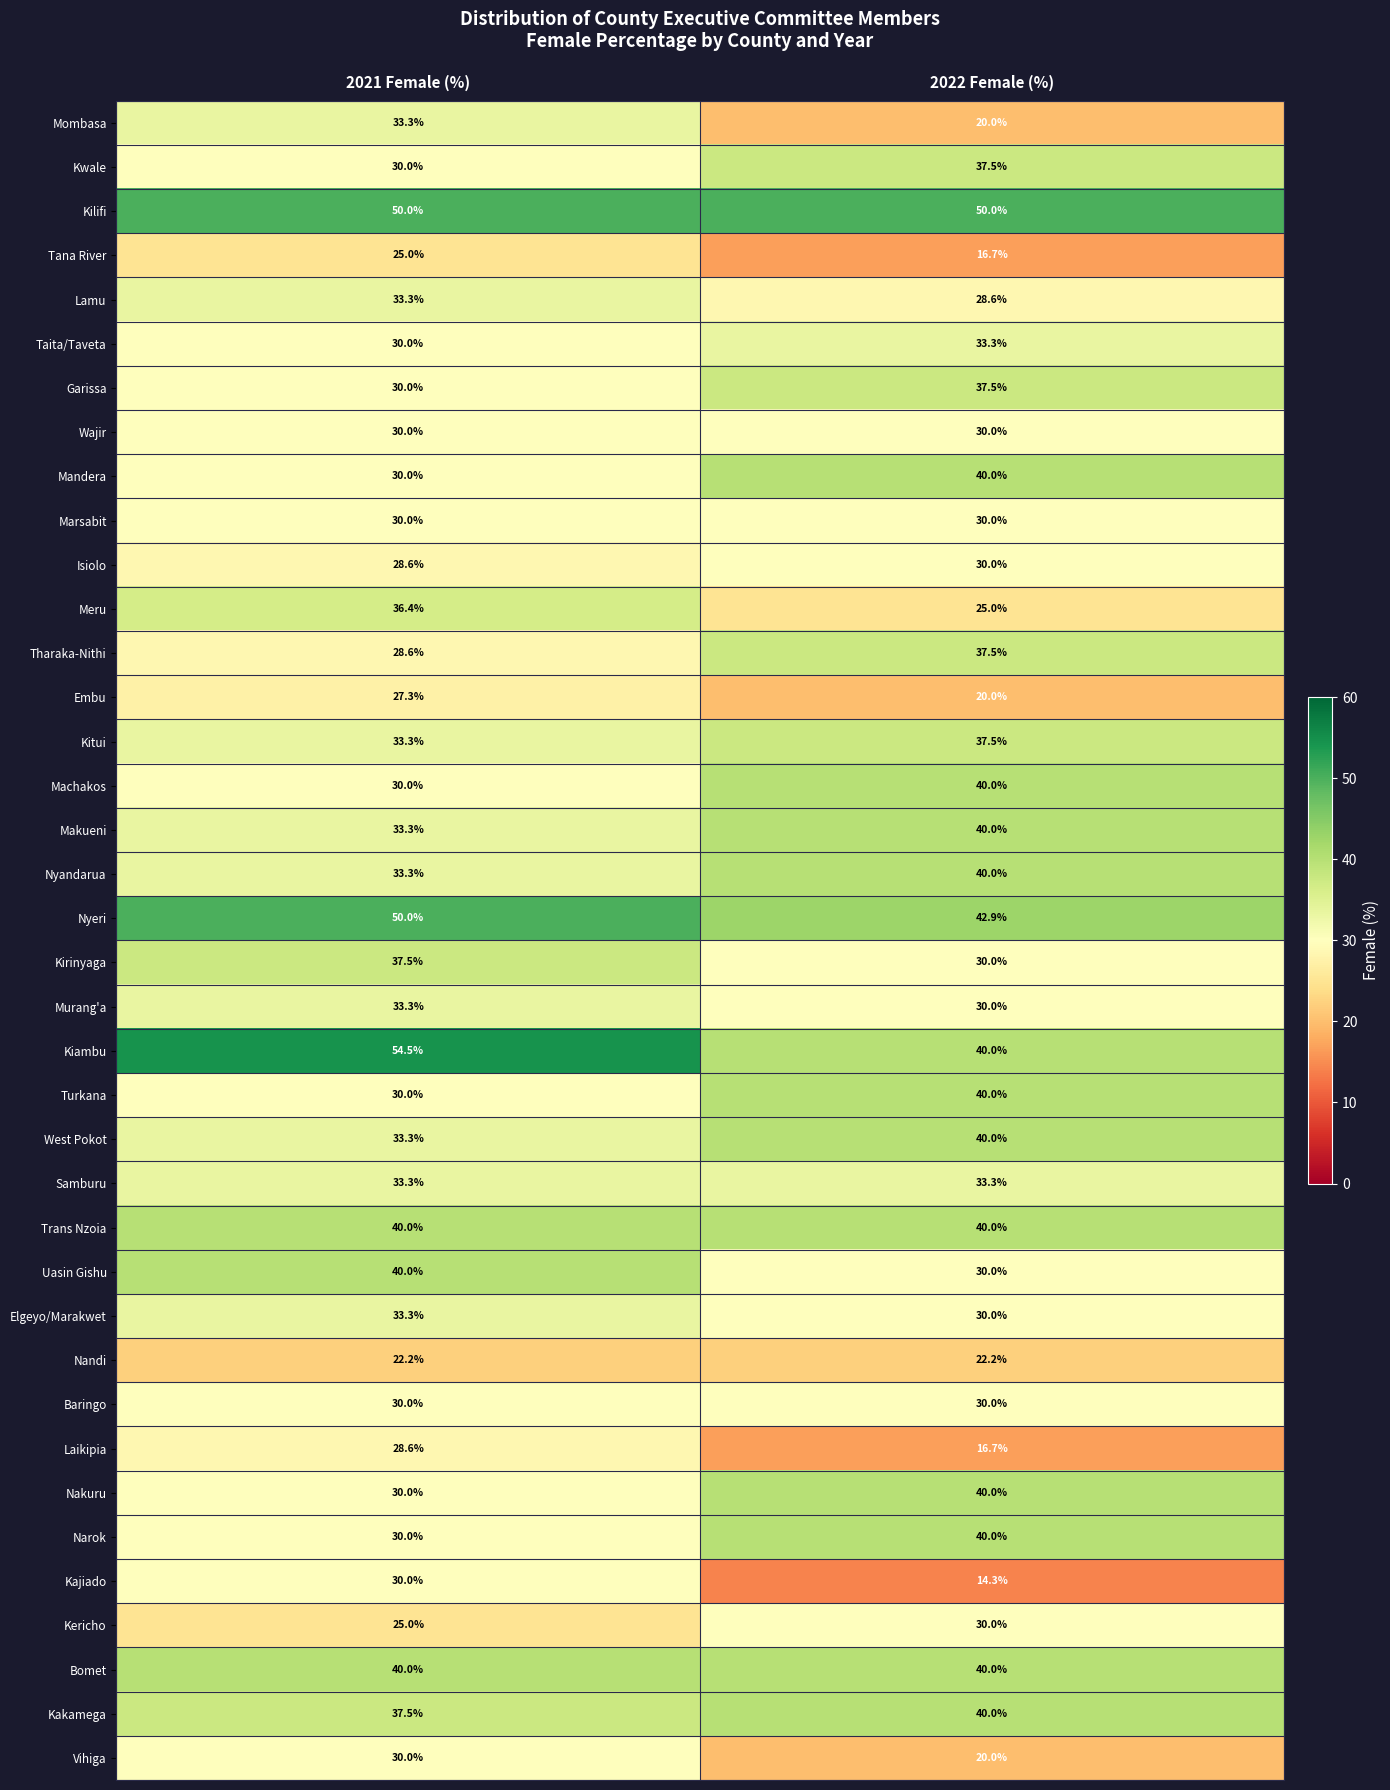

Is it true that Nandi equals 22.2 at 2021 Female (%)?

True